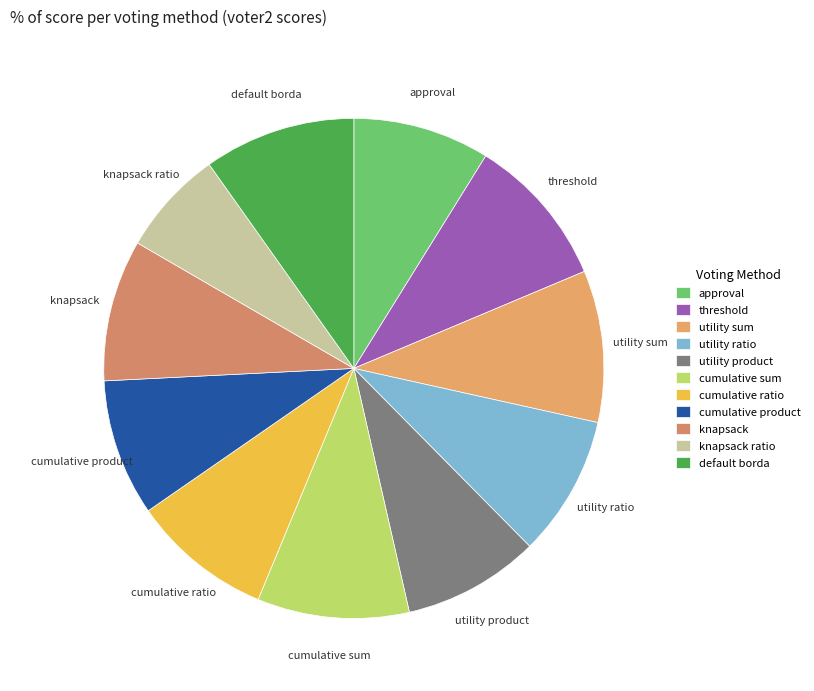

Which has a higher value, utility ratio or knapsack ratio?

utility ratio